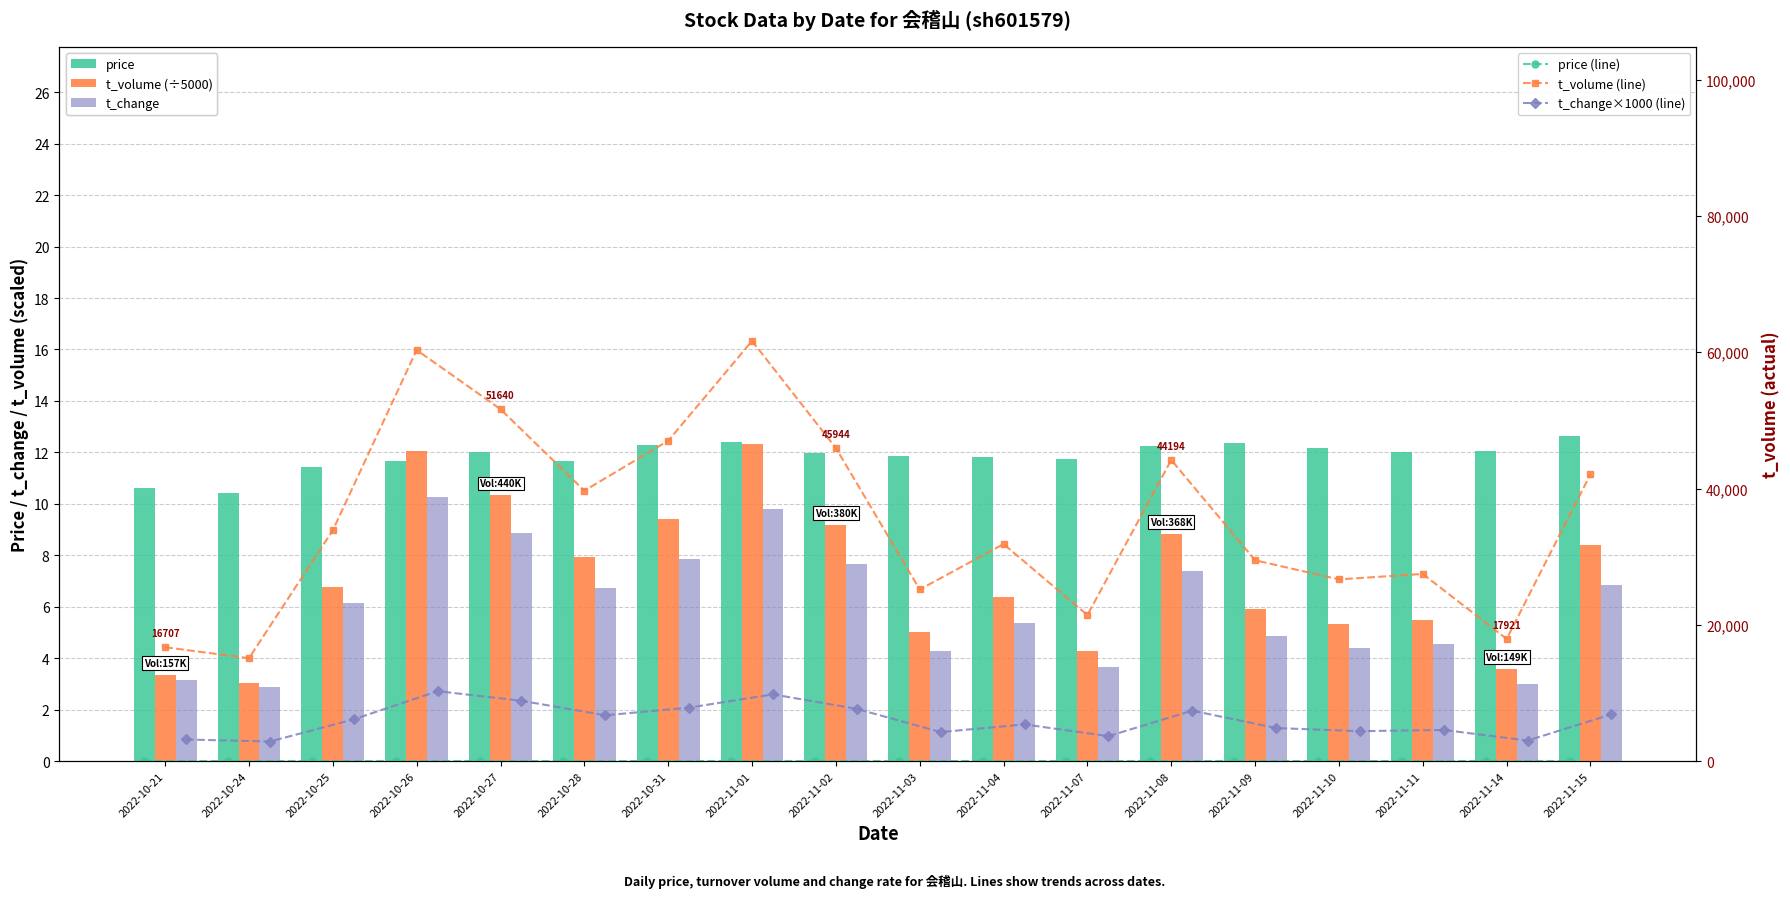

Which series has the largest total across all categories?

t_volume (line)